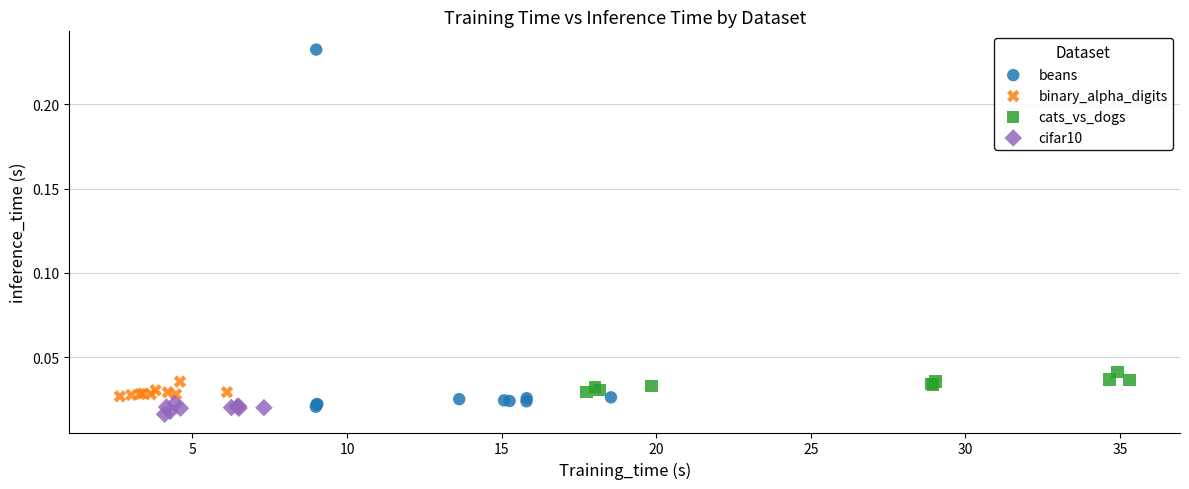

Which series reaches the maximum Y coordinate?

beans